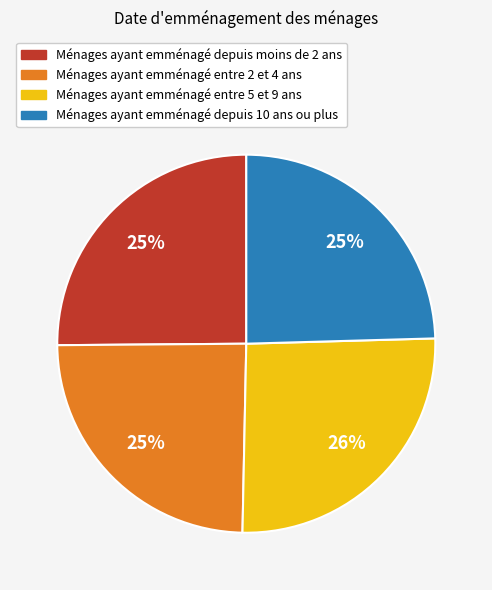

To the nearest percent, what is the difference between the largest and smallest slice percentages?

1%